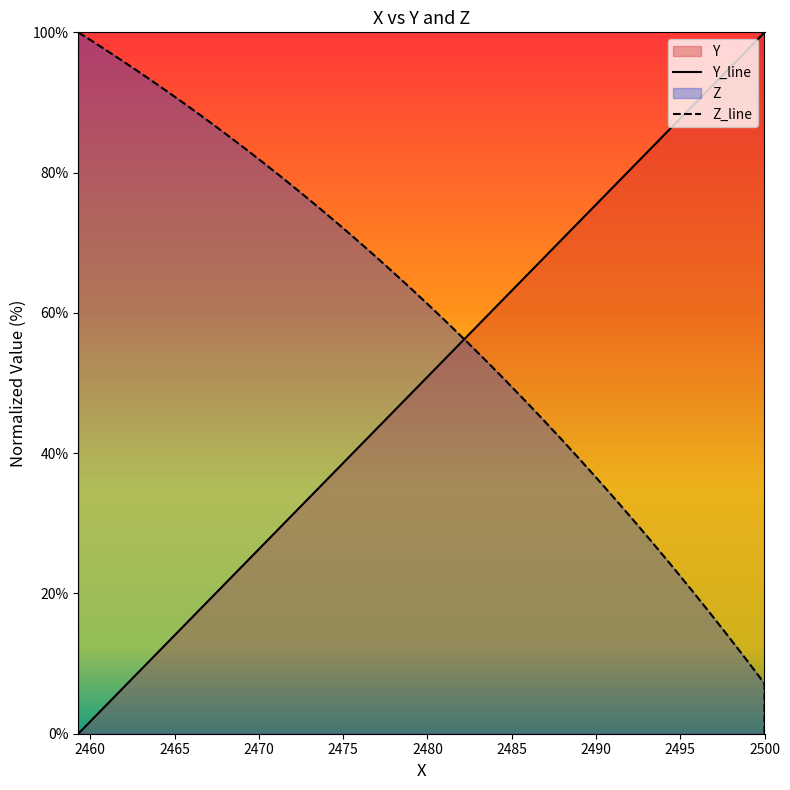

How many data points in Y_line are above 54?

20